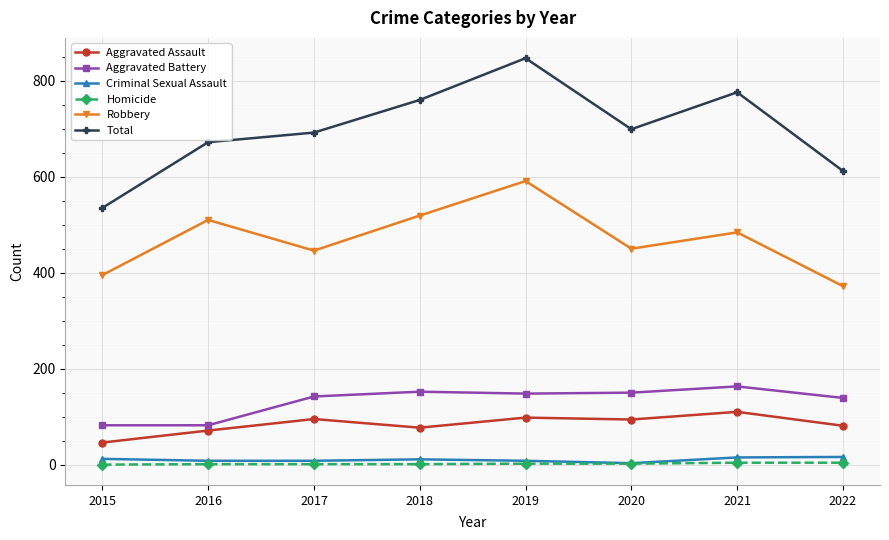

True or false: Robbery and Aggravated Assault cross at least once.

False